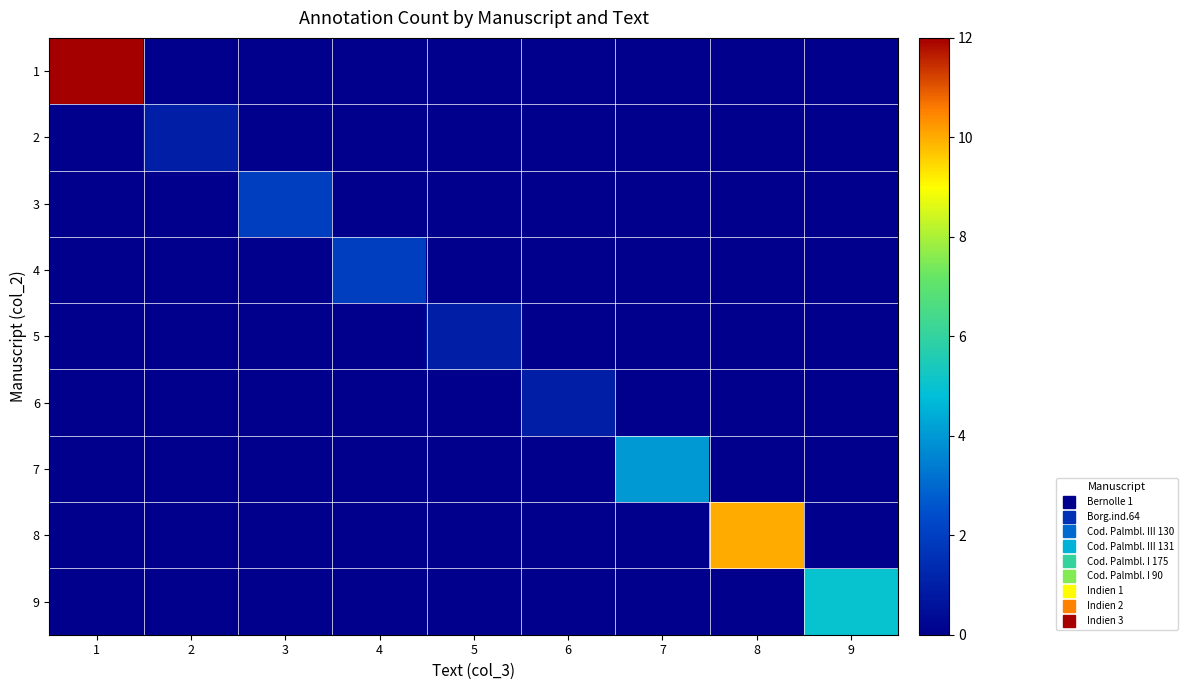

Reading right to left, extract all data points from this chart.

1: 9=0	8=0	7=0	6=0	5=0	4=0	3=0	2=0	1=12
2: 9=0	8=0	7=0	6=0	5=0	4=0	3=0	2=1	1=0
3: 9=0	8=0	7=0	6=0	5=0	4=0	3=2	2=0	1=0
4: 9=0	8=0	7=0	6=0	5=0	4=2	3=0	2=0	1=0
5: 9=0	8=0	7=0	6=0	5=1	4=0	3=0	2=0	1=0
6: 9=0	8=0	7=0	6=1	5=0	4=0	3=0	2=0	1=0
7: 9=0	8=0	7=4	6=0	5=0	4=0	3=0	2=0	1=0
8: 9=0	8=10	7=0	6=0	5=0	4=0	3=0	2=0	1=0
9: 9=5	8=0	7=0	6=0	5=0	4=0	3=0	2=0	1=0